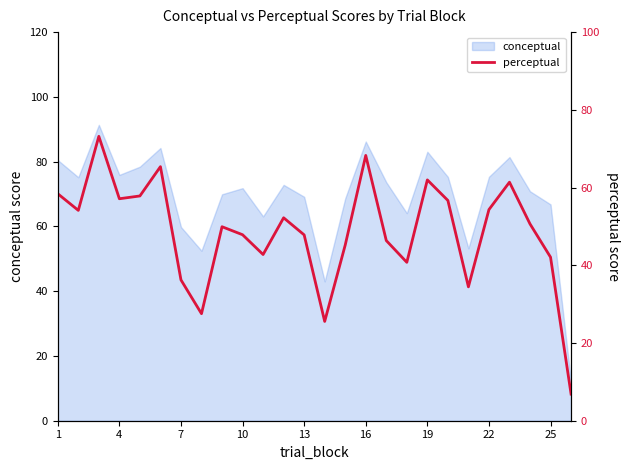

What is the lowest value of the conceptual series?

11.9